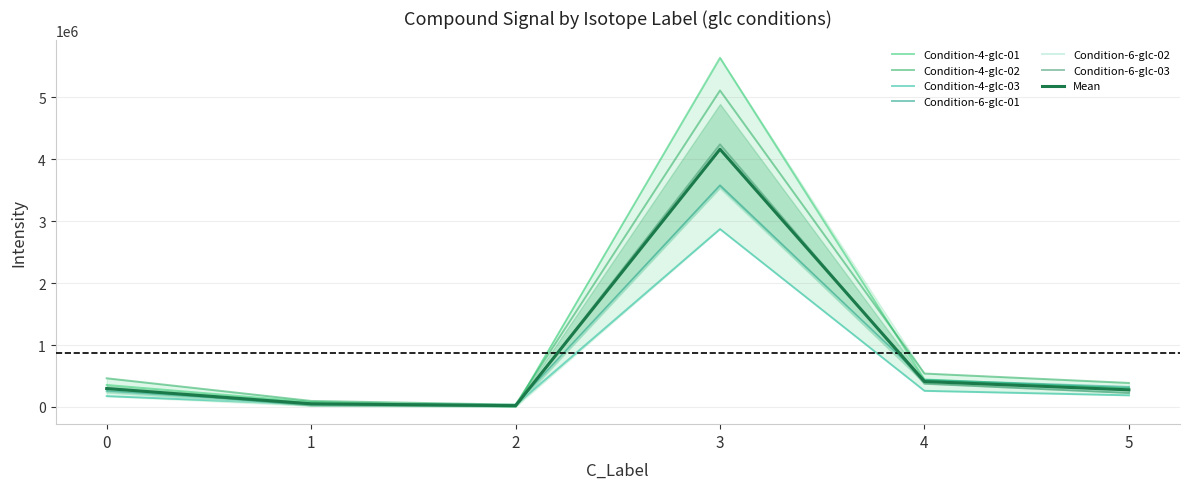

At which category does Condition-4-glc-03 reach its first local valley?

2